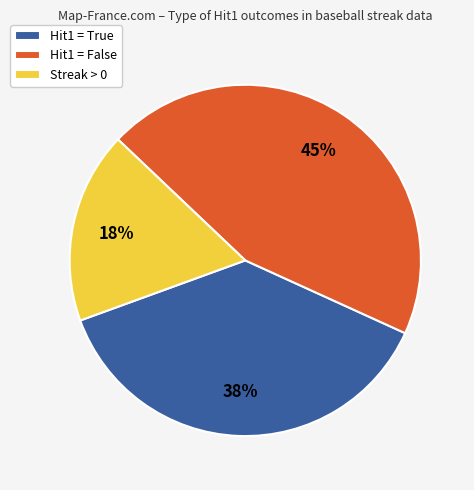

Is there any slice that represents more than half of the pie?

No